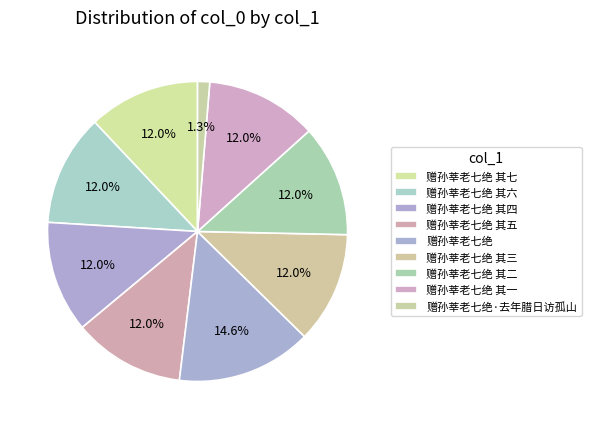

How many slices are in this pie chart?

9